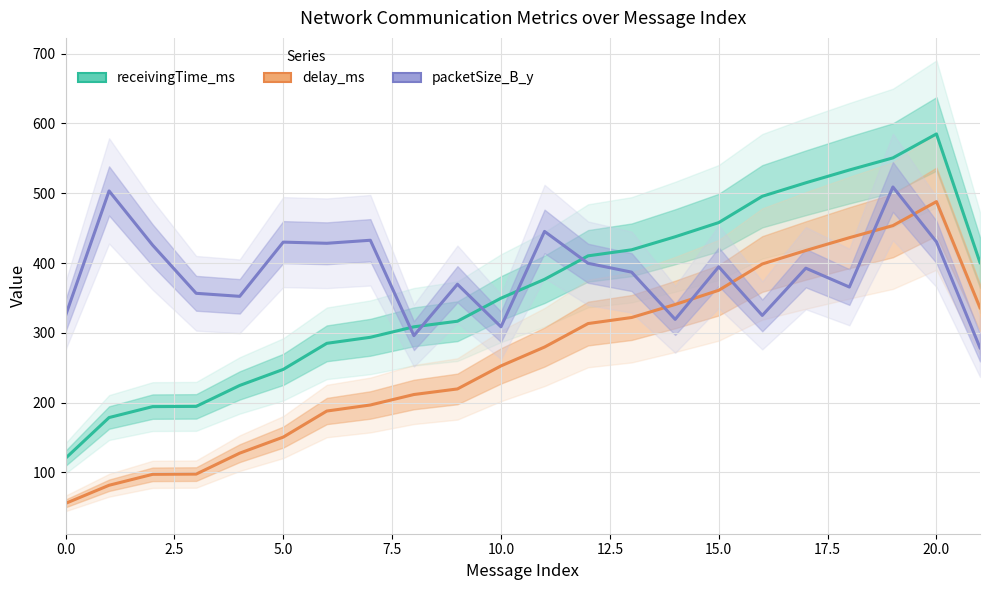

Is it true that receivingTime_ms equals 66.7 at 2.5?

False